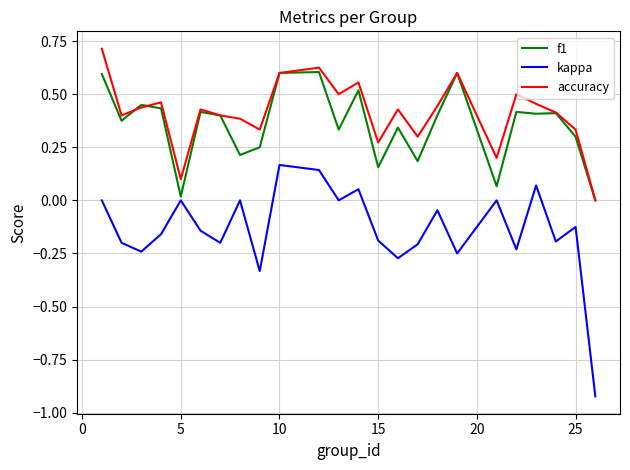

True or false: accuracy and kappa cross at least once.

False